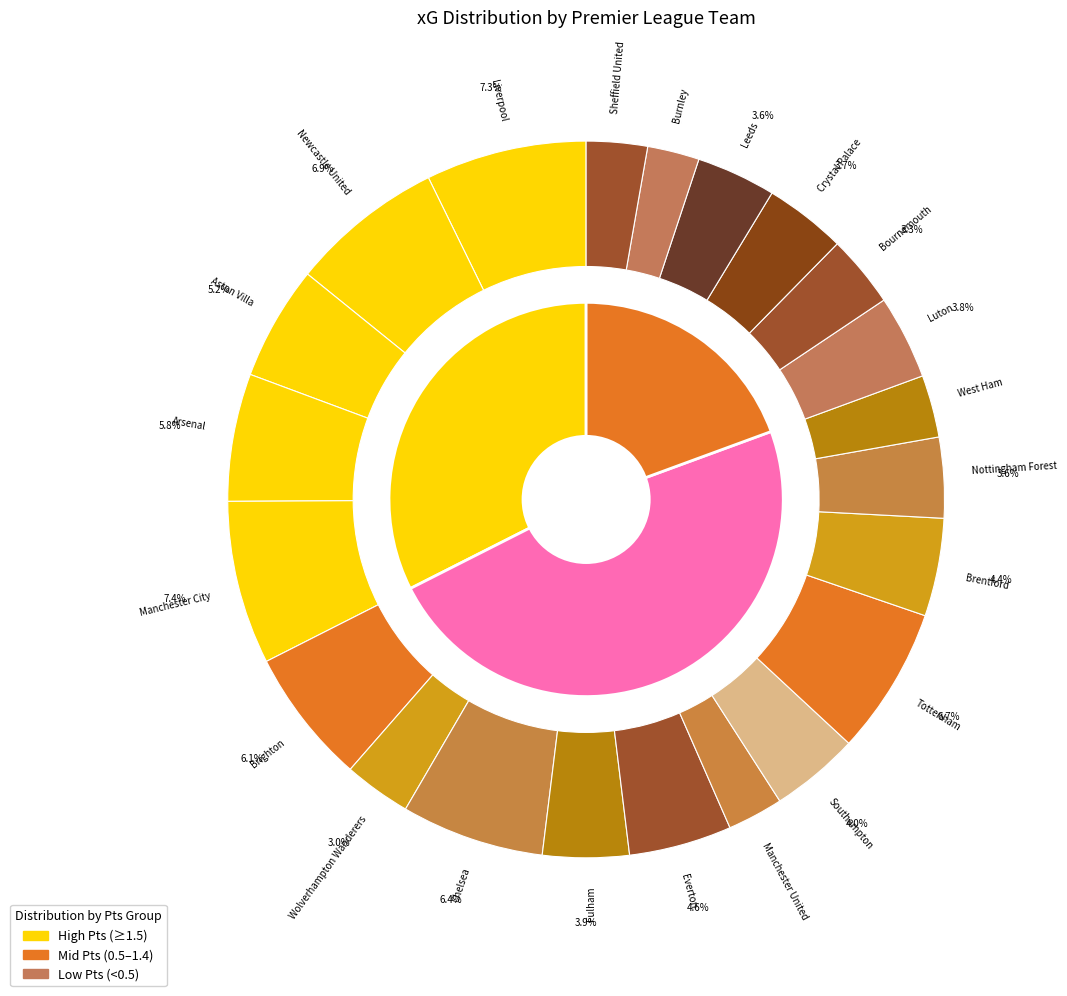

Is it true that 12 is 1% of the pie?

False